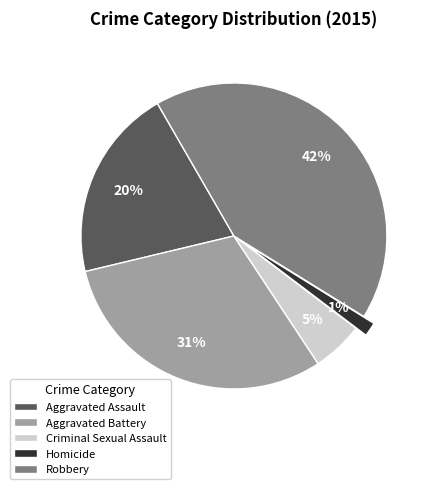

To the nearest percent, what portion does Criminal Sexual Assault represent?

5%